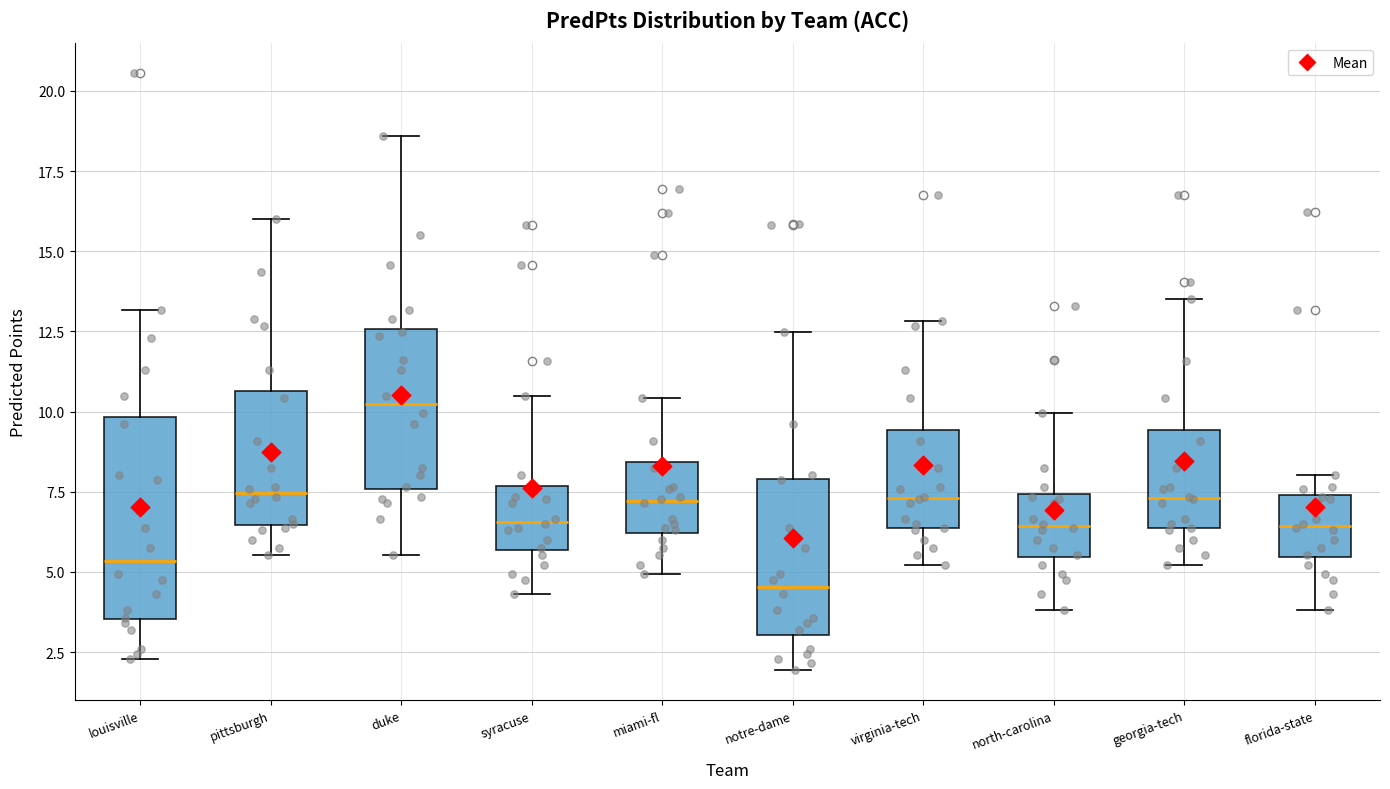

Where does the median line of the box for pittsburgh sit on the y-axis? The values are not printed on the chart, so give them approximately, as read against the axis.

7.5